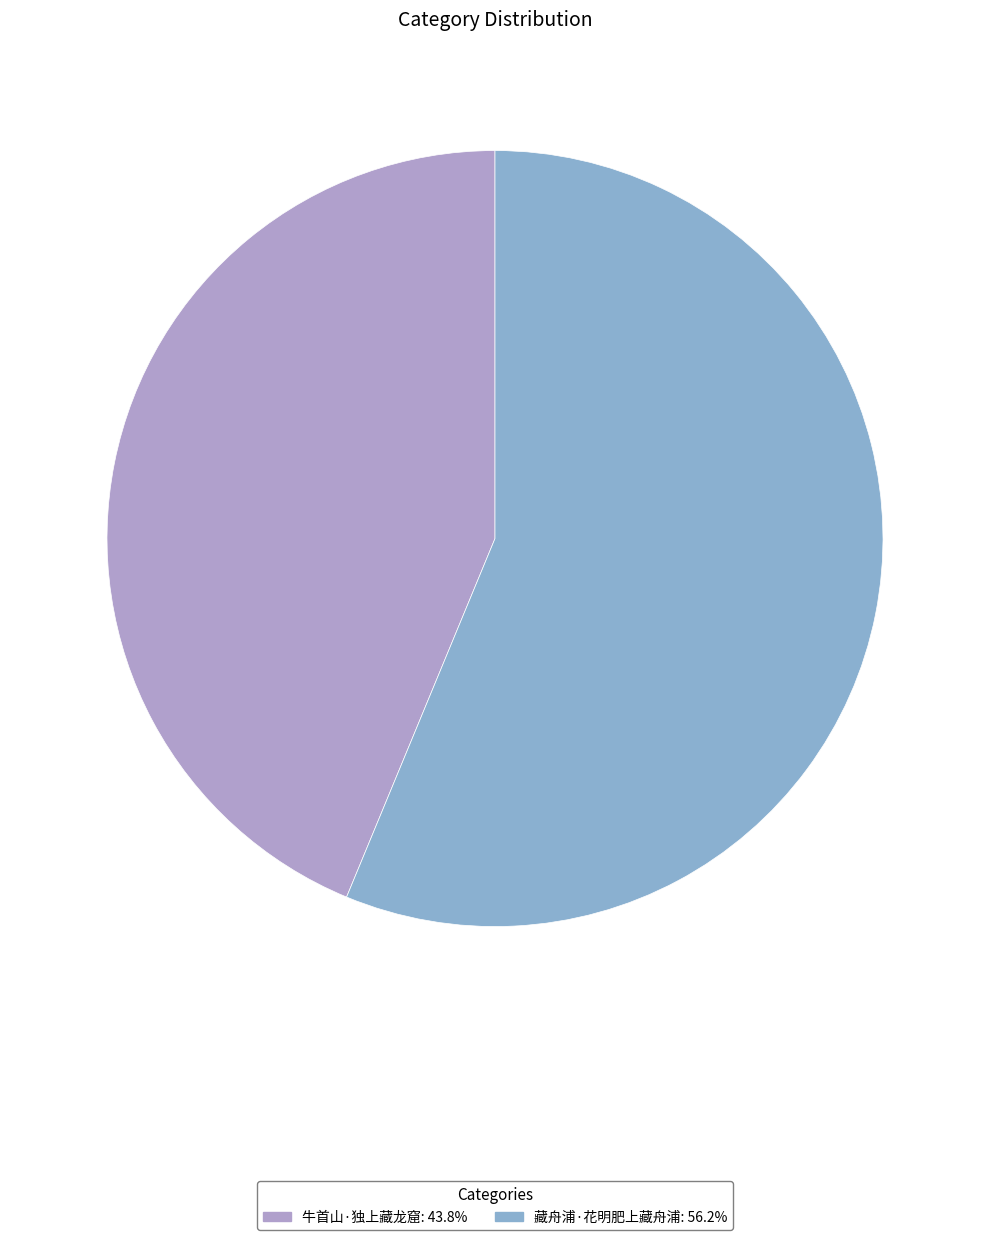

What is the ratio of the value at 藏舟浦·花明肥上藏舟浦 to the value at 牛首山·独上藏龙窟?

1.3